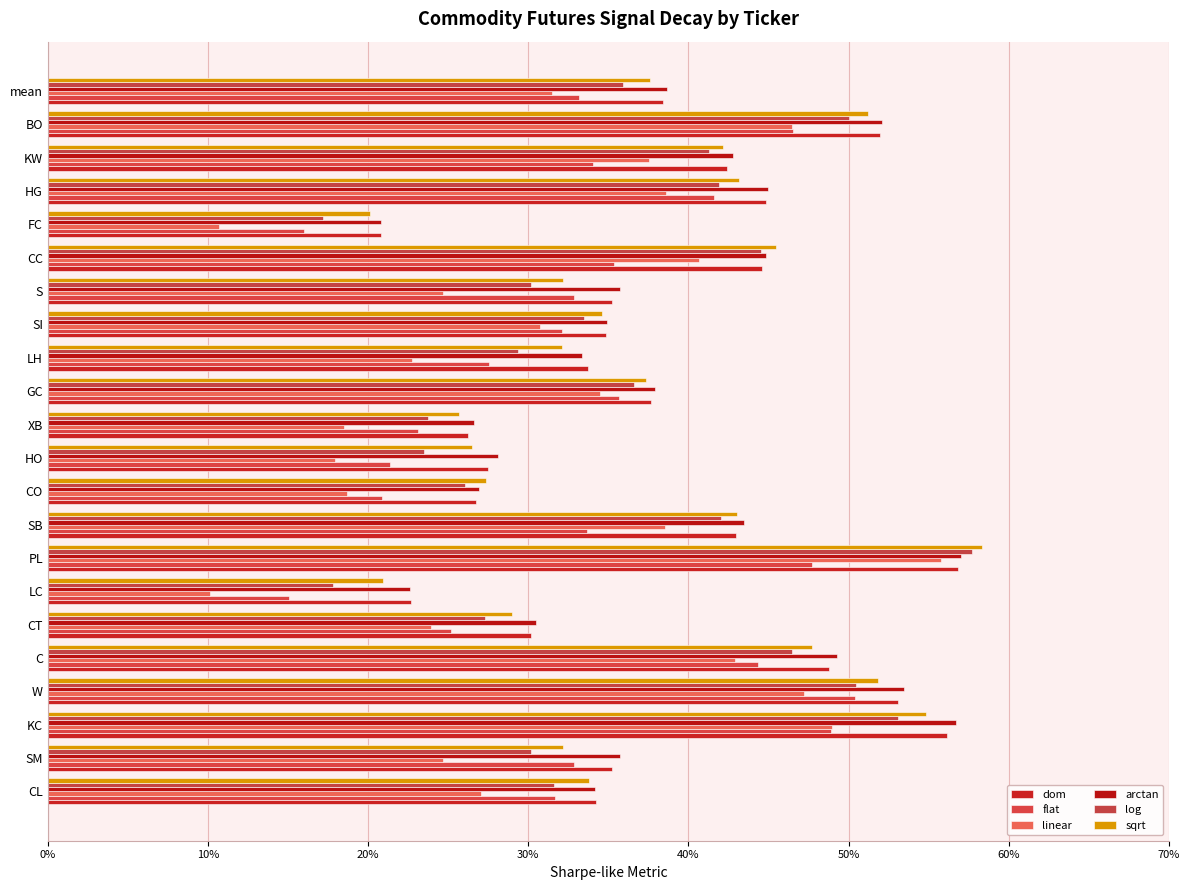

At which label does flat reach its peak?

W